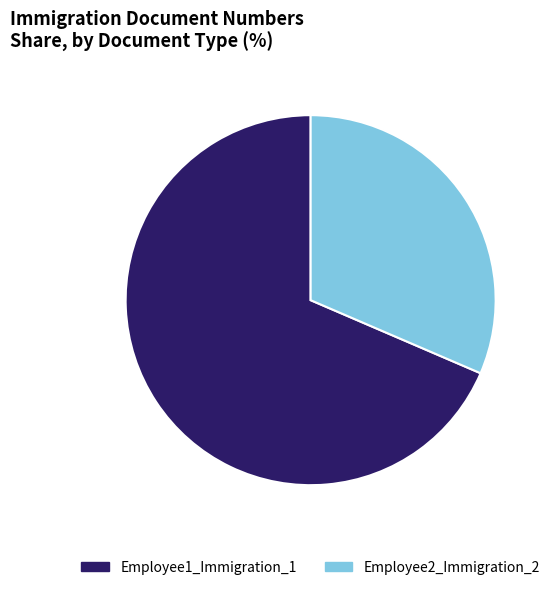

Is the sum of Employee1_Immigration_1 and Employee2_Immigration_2 greater than half?

Yes